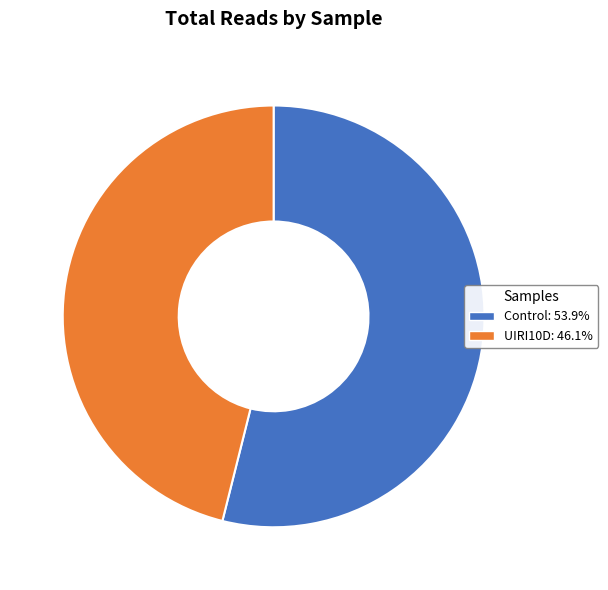

Does any single category account for the majority?

Yes